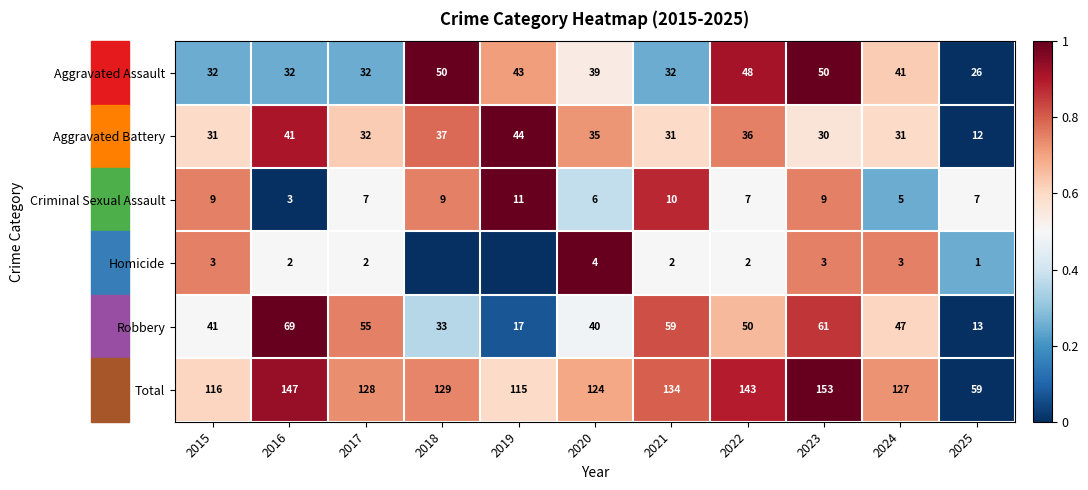

How many distinct data groups are displayed?

6